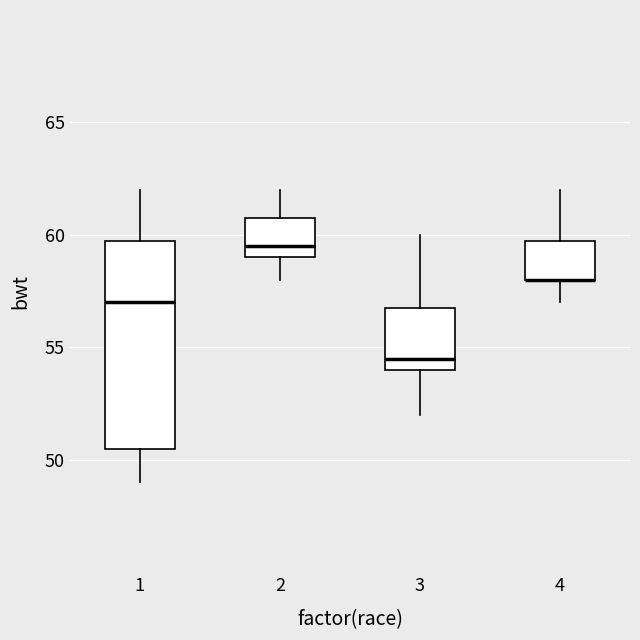

Which box is the tallest, from its lower edge to its upper edge?

1